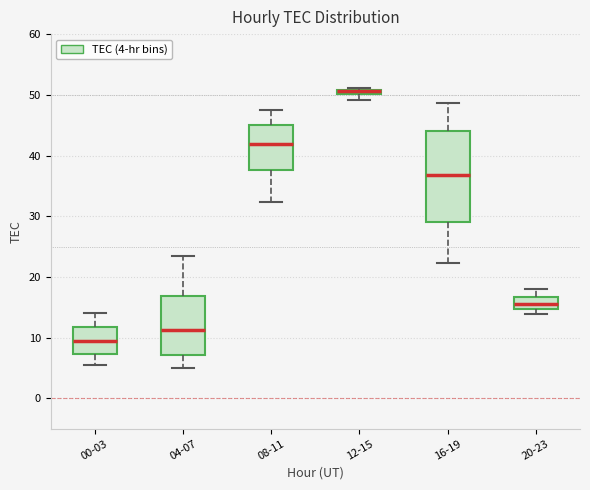

Which box's median line is the lowest?

00-03